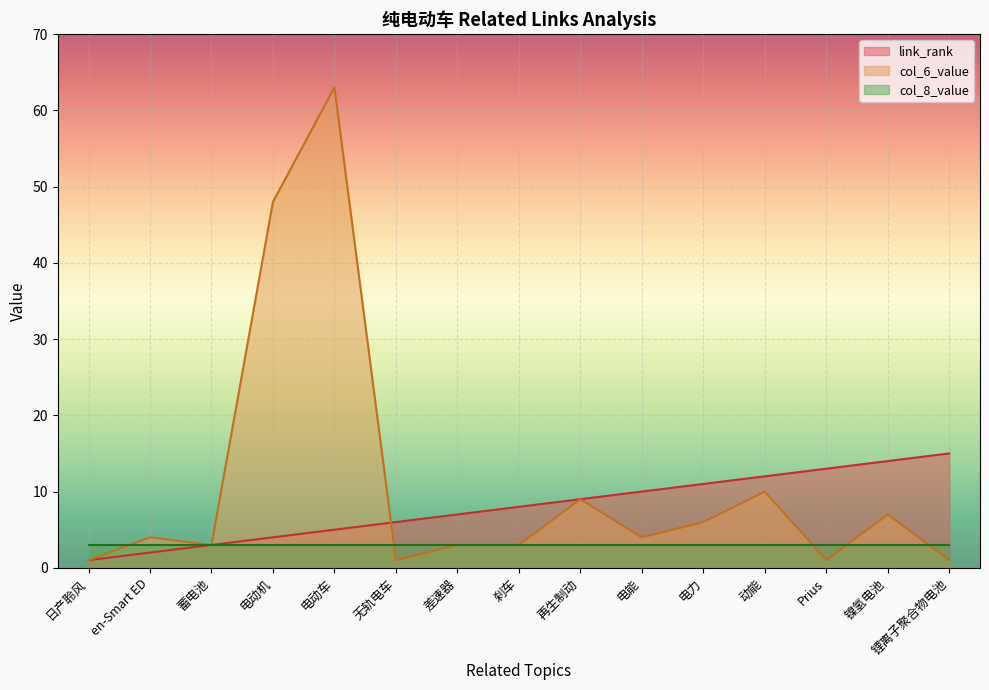

How many lines are shown in the chart?

3